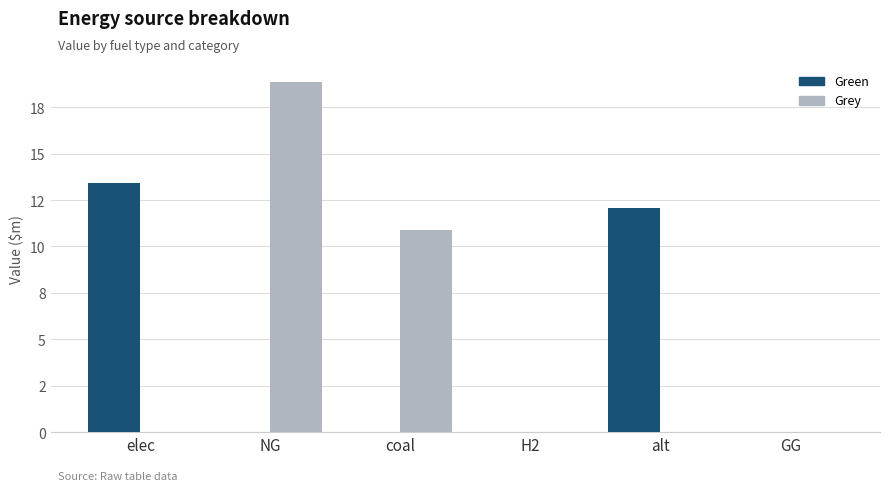

Are the bars grouped side by side (vs. stacked)?

Yes